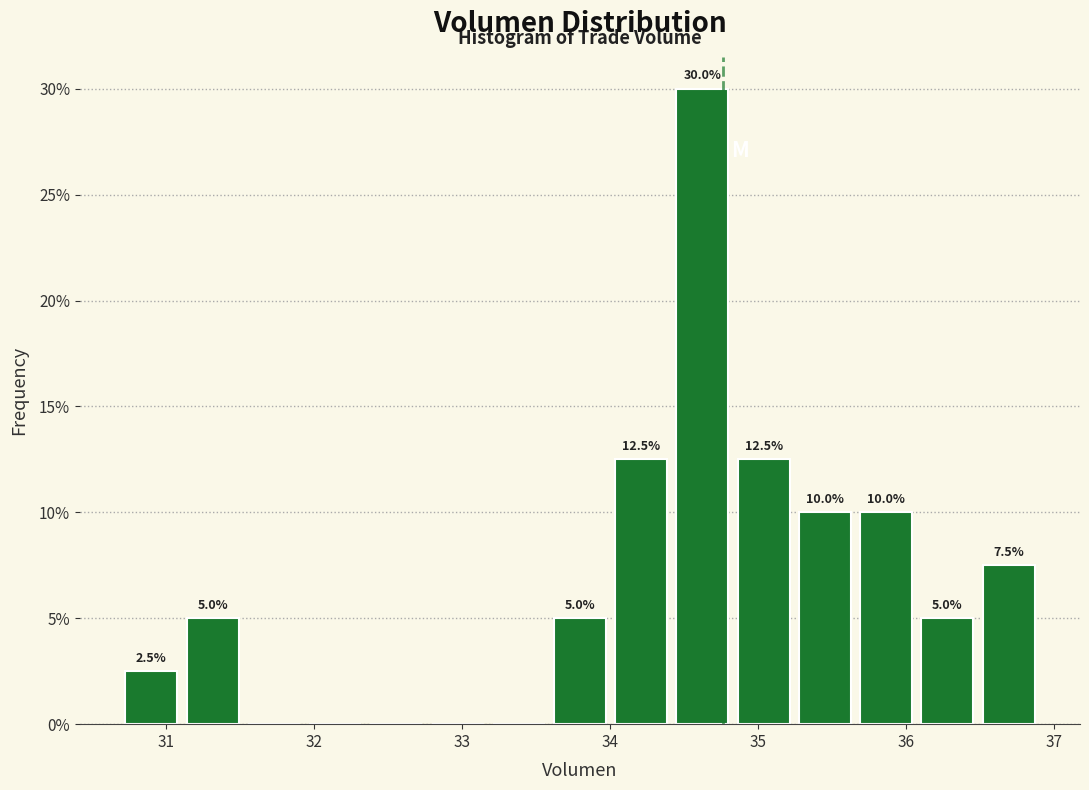

Which range on the x-axis has the tallest bar?

34.4 to 34.8